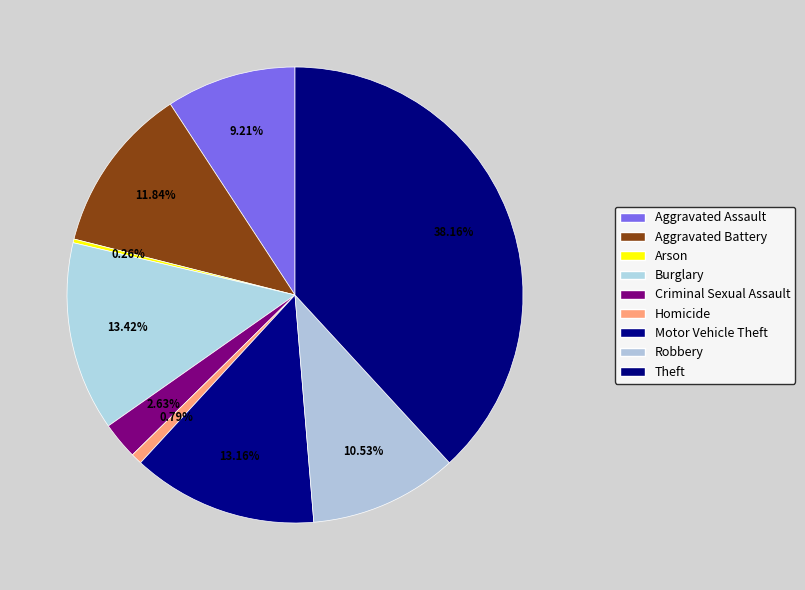

Does Motor Vehicle Theft represent more than half of the total?

No